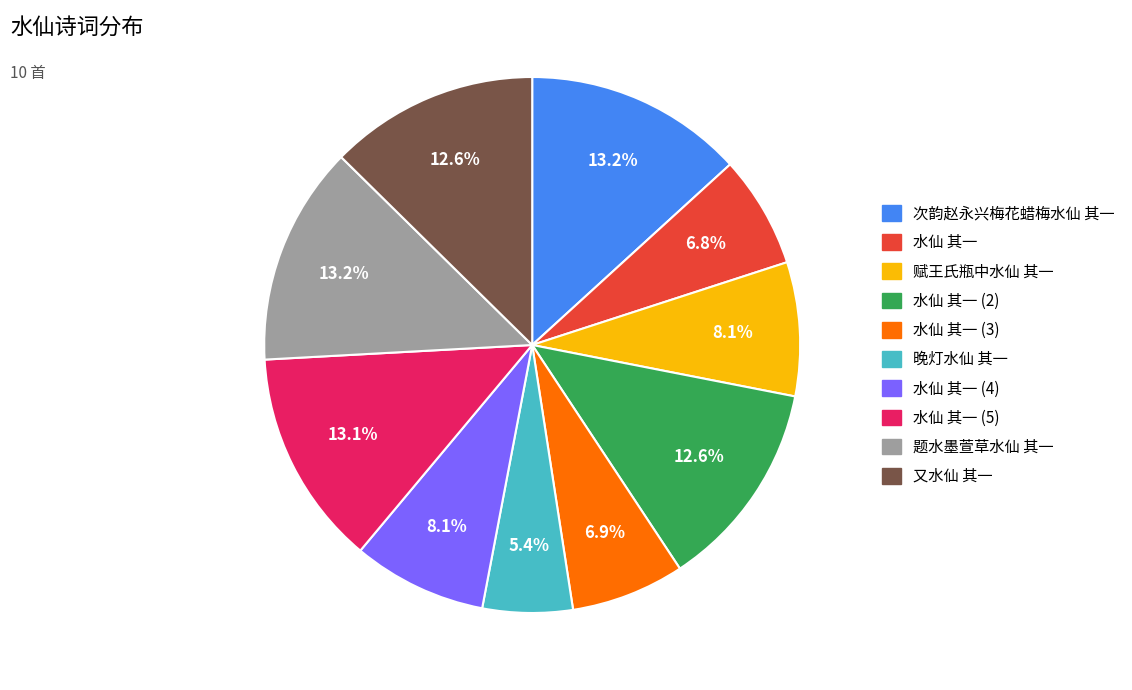

Is there any slice that represents more than half of the pie?

No